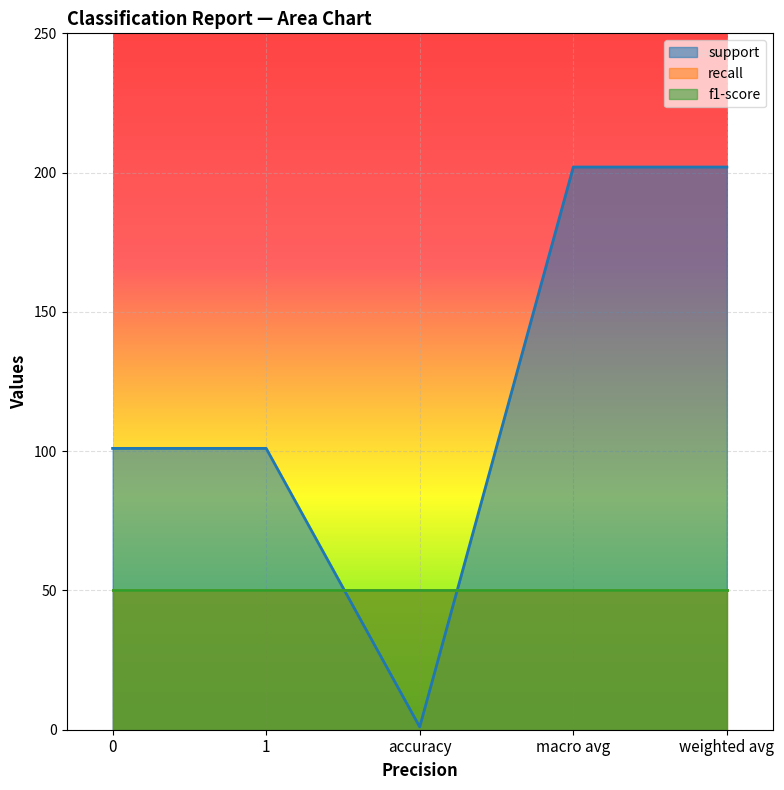

What is the greatest value displayed?

202